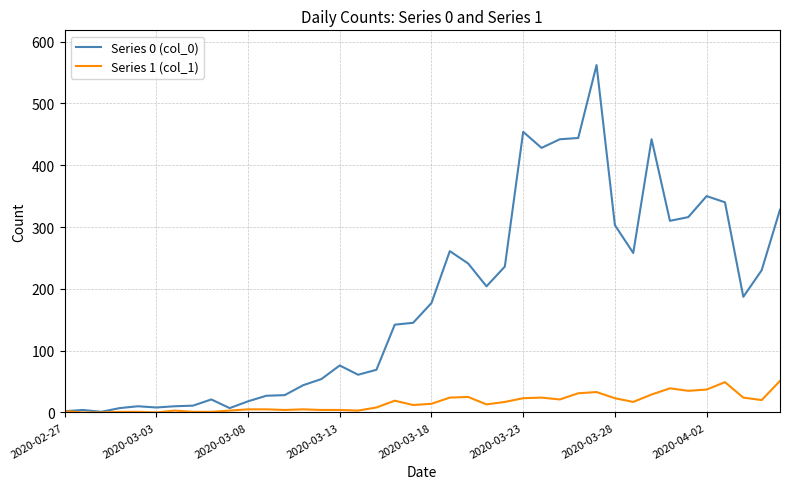

Rank the series by their average value, from lowest to highest.

Series 1 (col_1), Series 0 (col_0)